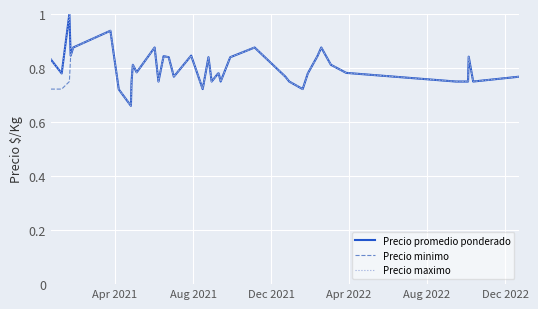

Does the chart have visible grid lines?

Yes